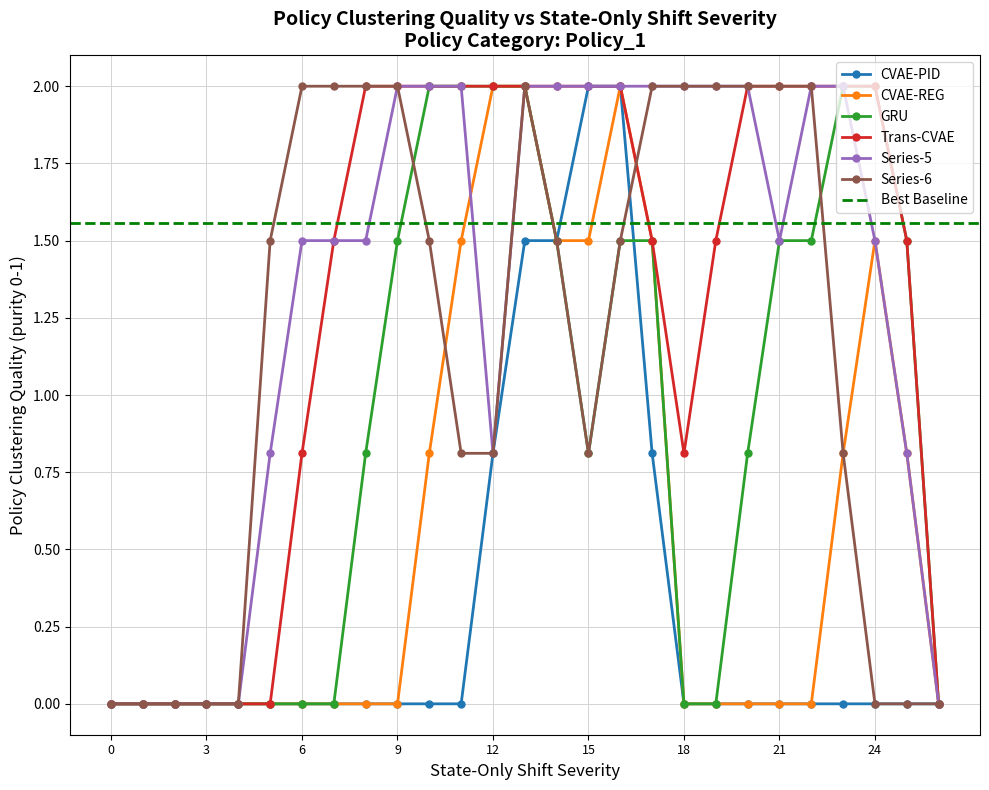

True or false: CVAE-REG has more than 1 points higher than both neighbors.

True